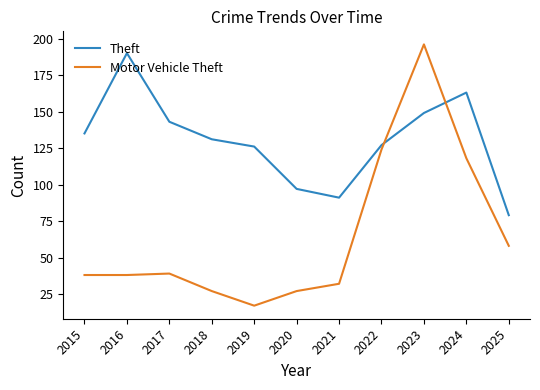

Does the chart display data point markers on the line(s)?

No